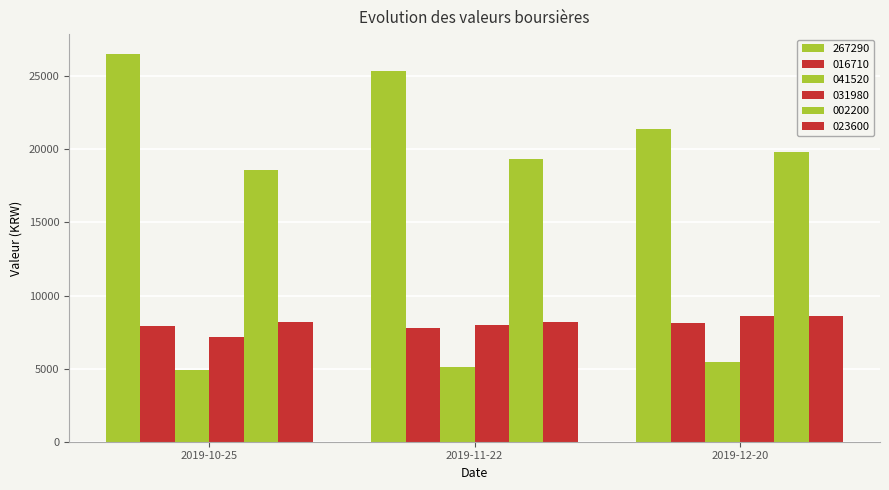

Does the chart contain stacked bars?

No